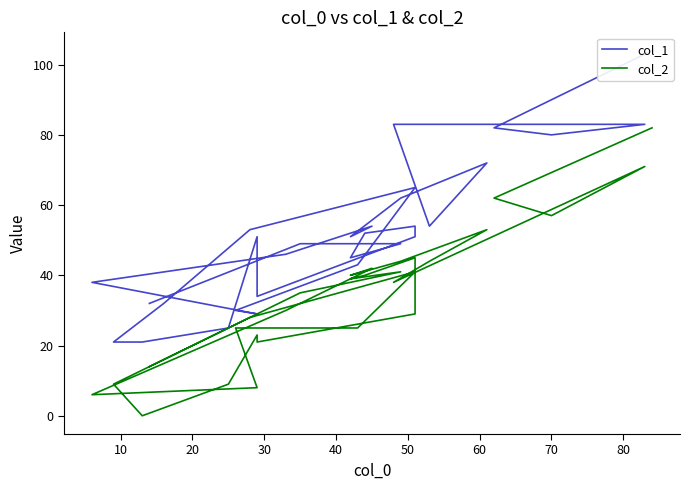

Where is the first local minimum for col_2?

70